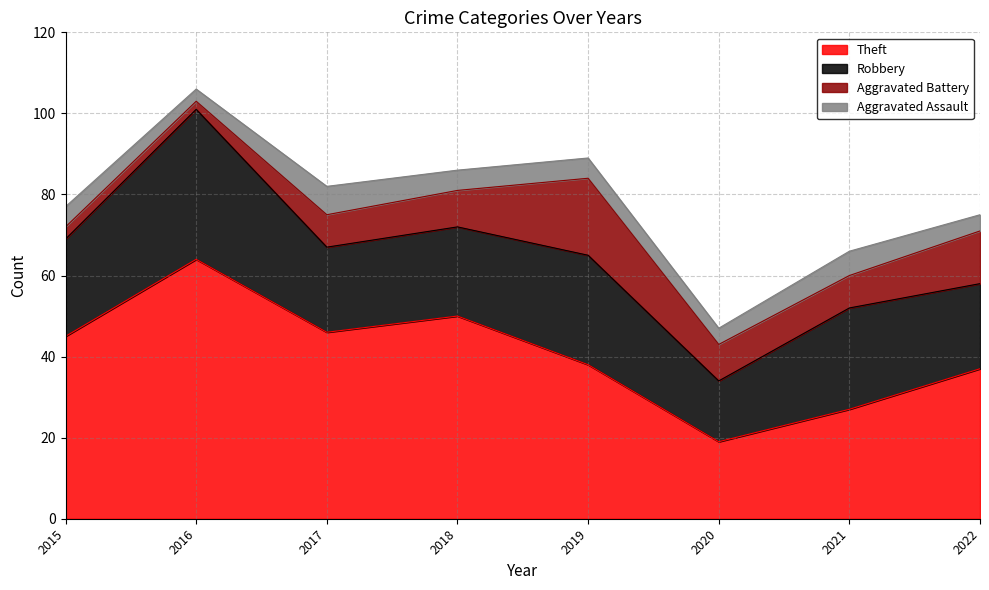

In Aggravated Battery, how many points are lower than both neighbors (excluding endpoints)?

2